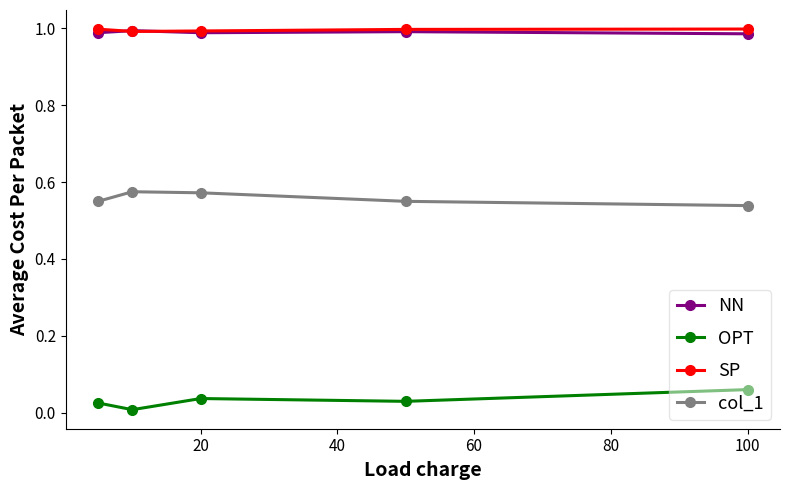

True or false: col_1 has more than 0 interior local peaks.

True